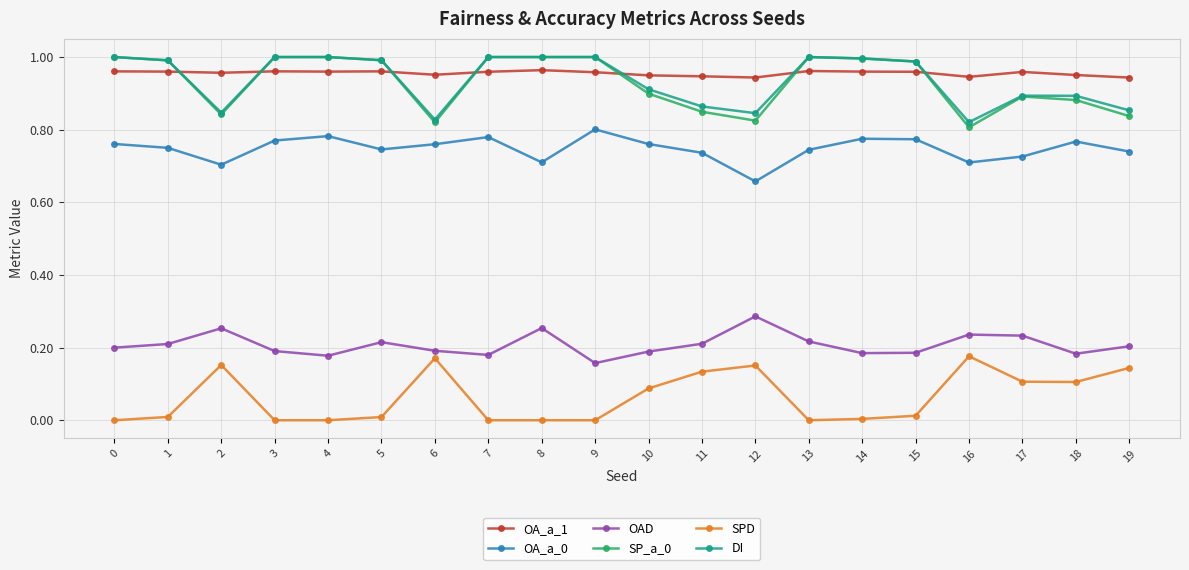

Is this an area chart (filled region under the line)?

No